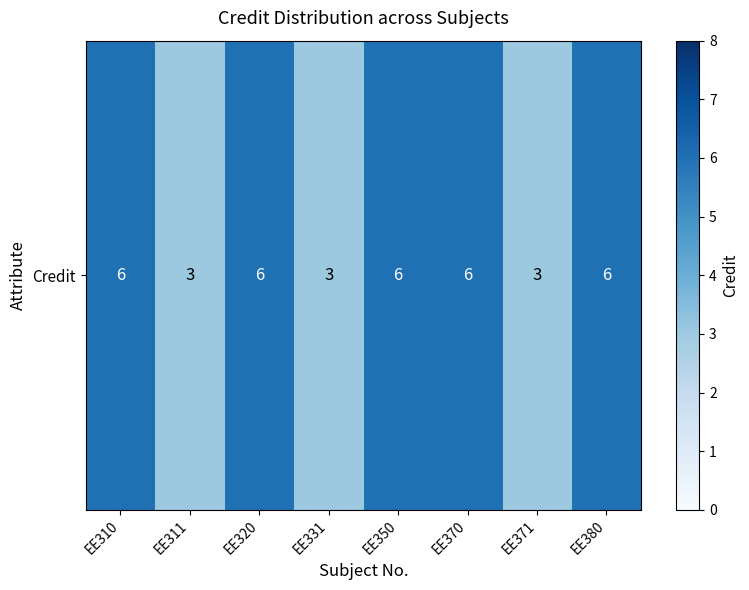

What is the change in value from EE310 to EE311?

-3